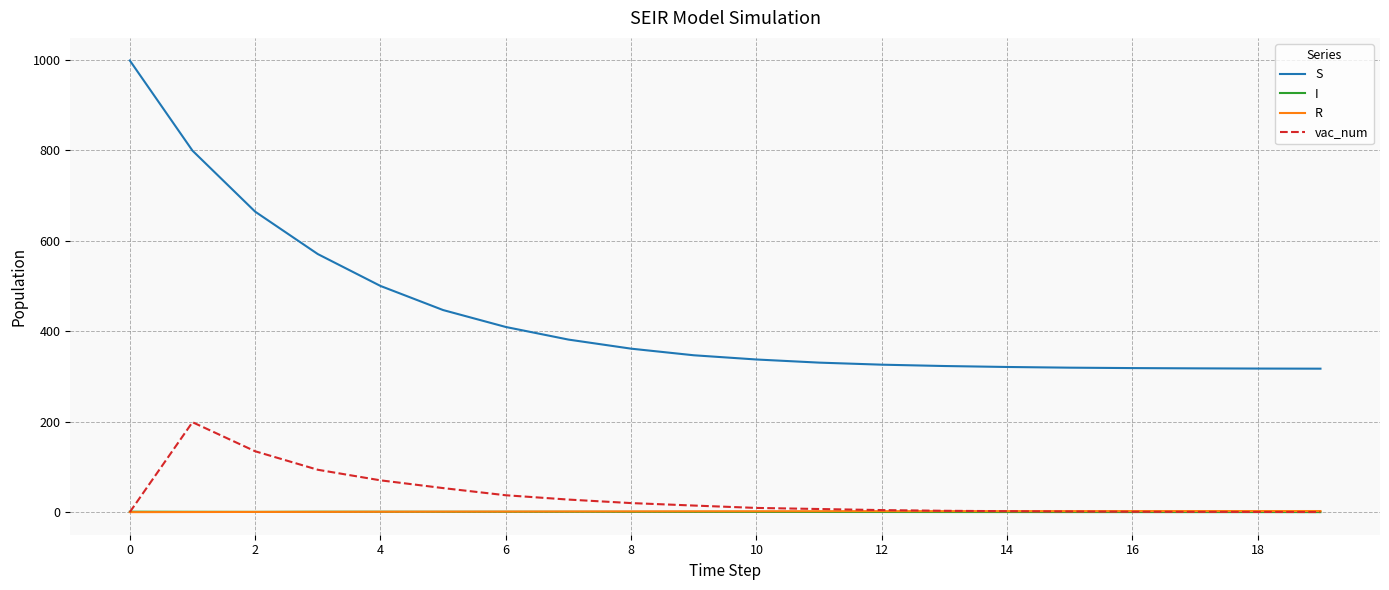

Which series has the widest spread of values?

S